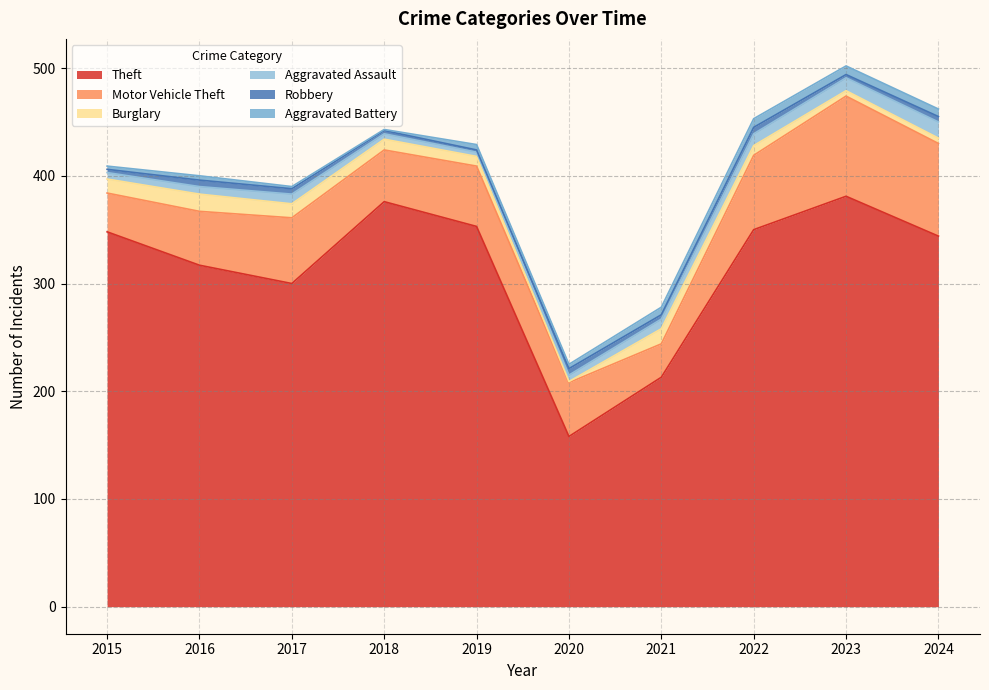

What is the smallest value displayed?

1